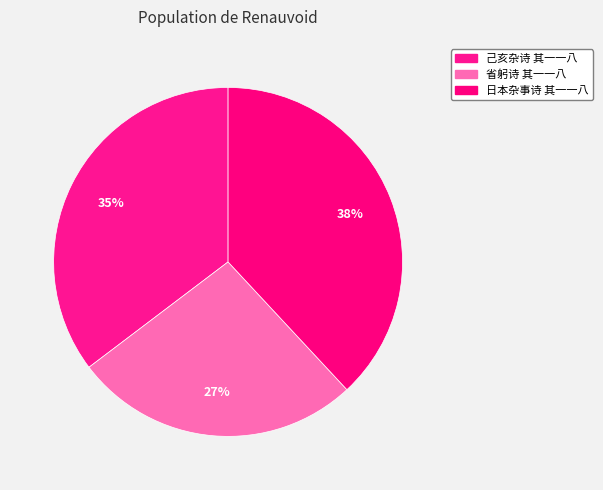

True or false: 省躬诗 其一一八 accounts for 27% of the total.

True